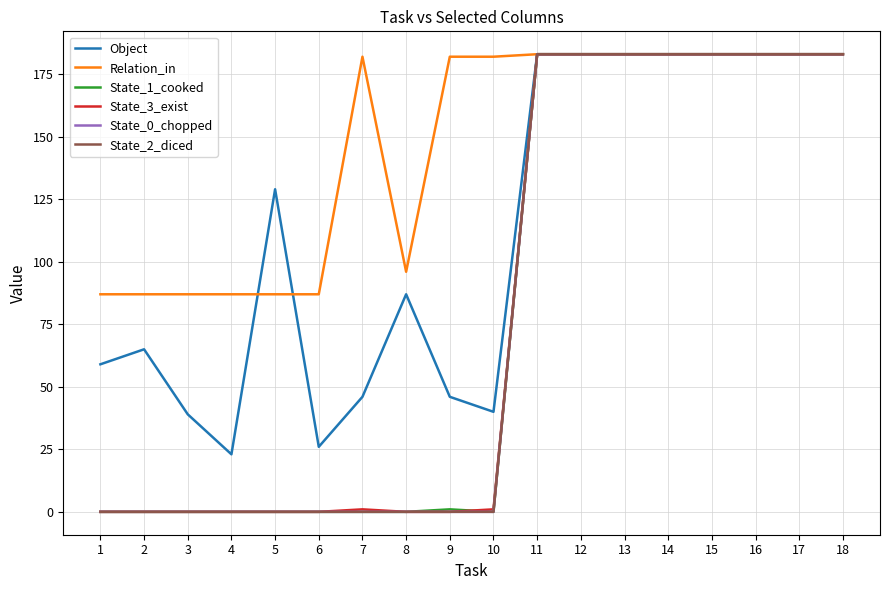

What is the highest value of the State_0_chopped series?

183